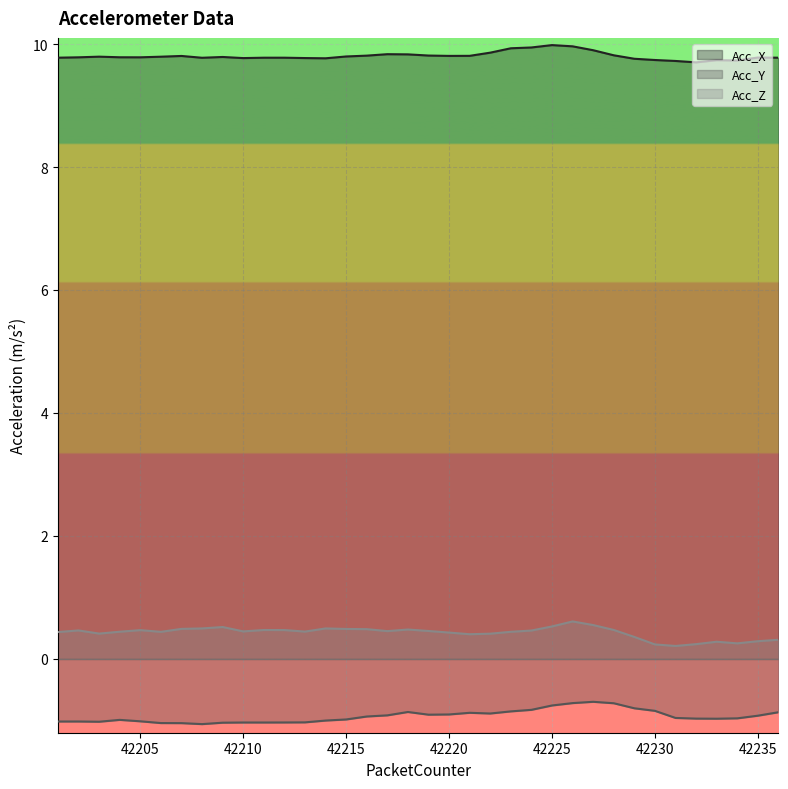

What is the sum of all Acc_X values?

353.0